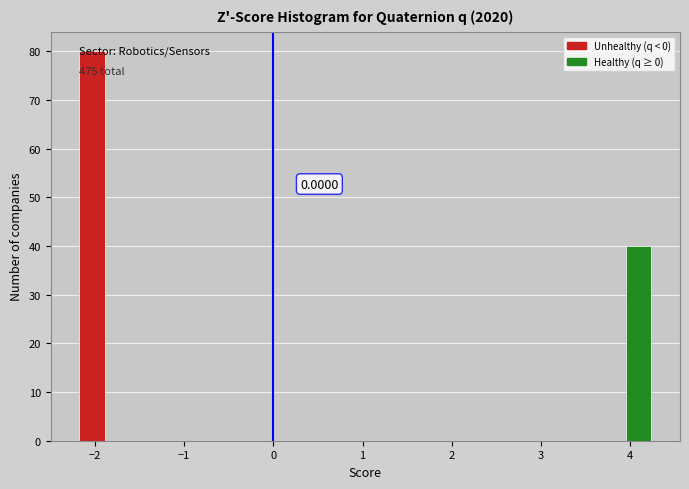

Read against the x-axis, roughly where is the centre of the tallest bar?

-2.0